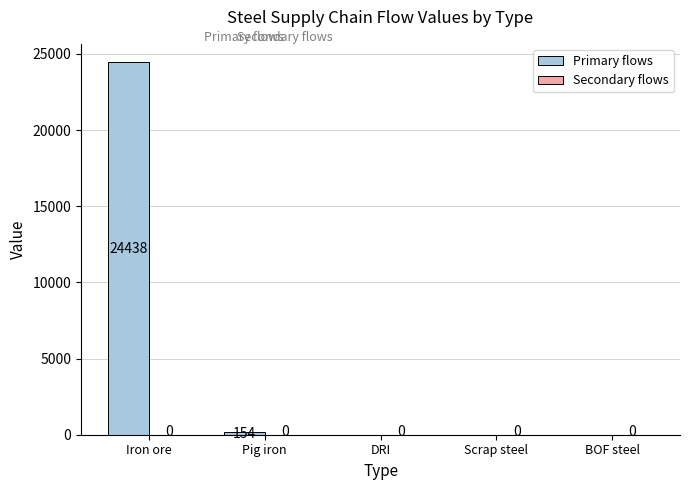

What is the sum of the values at Pig iron and Scrap steel?

154.0